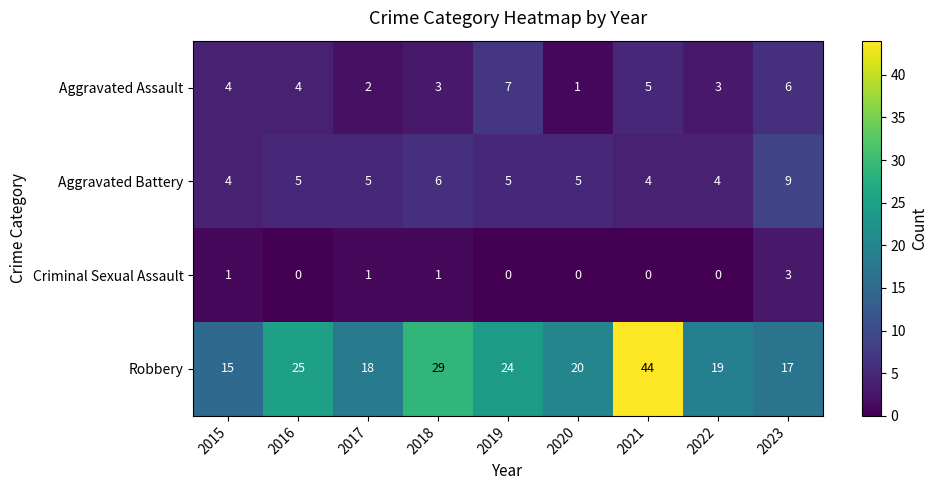

How many distinct data groups are displayed?

4